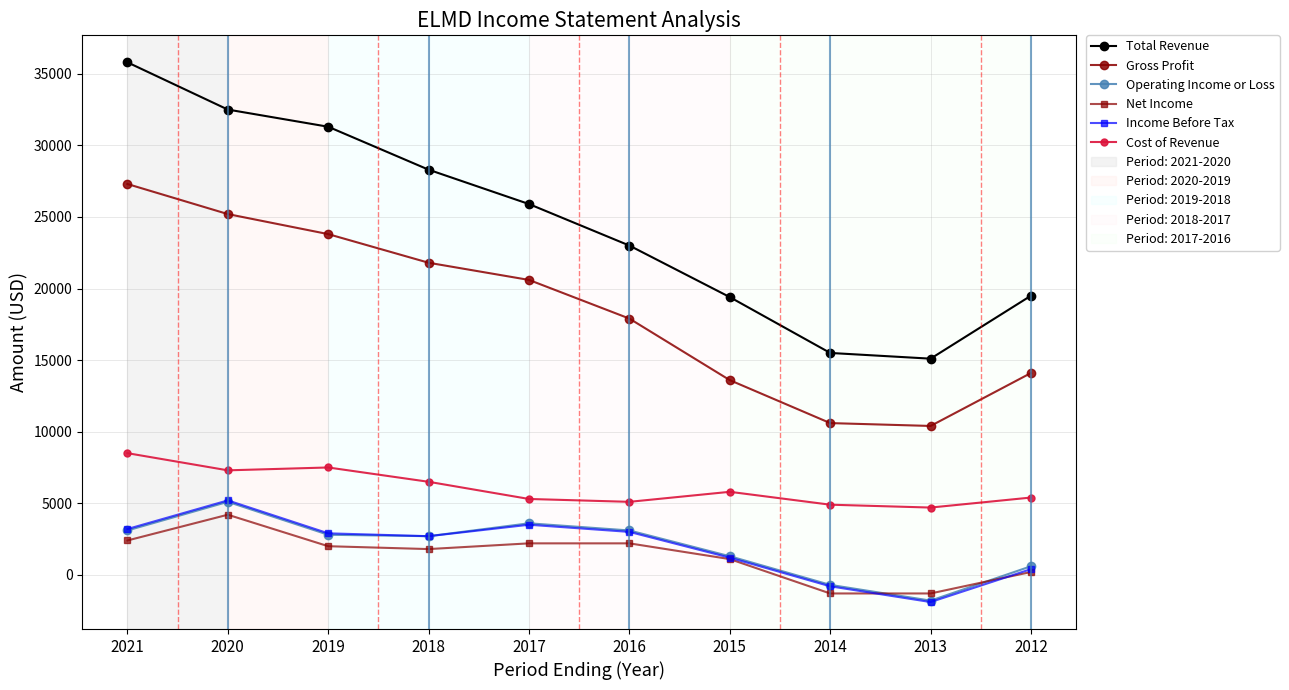

True or false: Net Income has a value of 4200 at 2020.

True